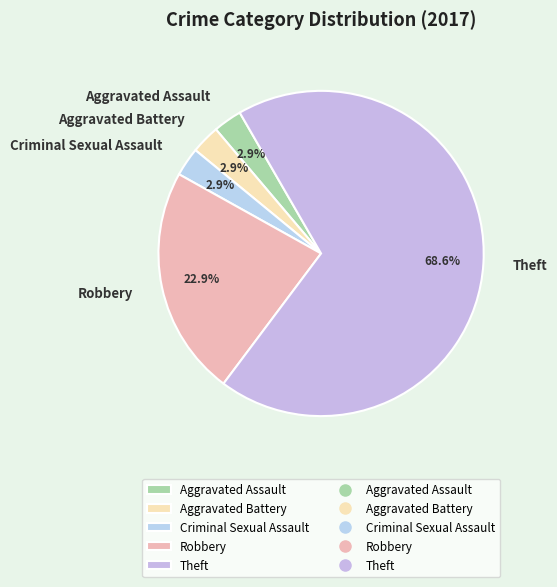

True or false: Theft accounts for 69% of the total.

True